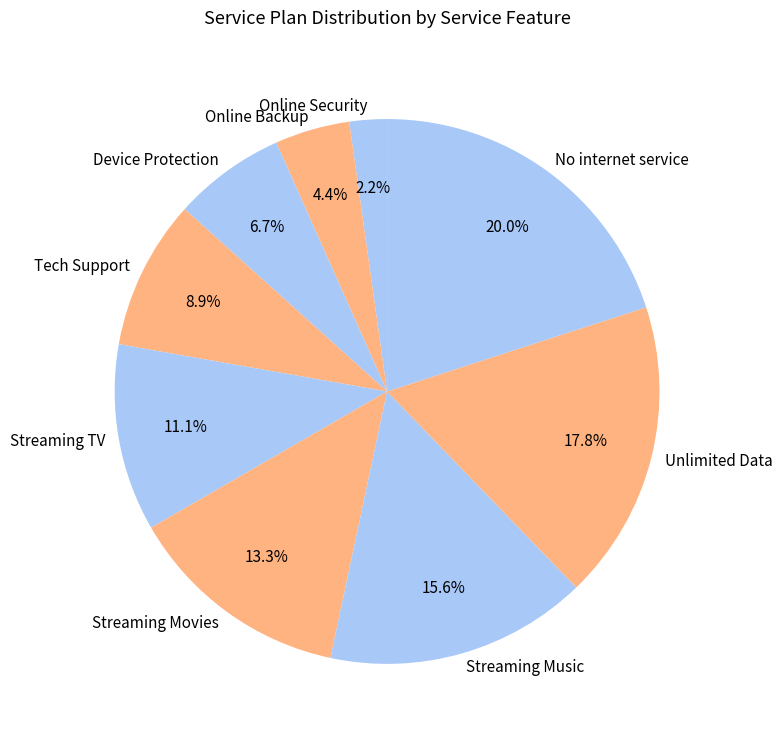

Count the number of slices in the pie.

9